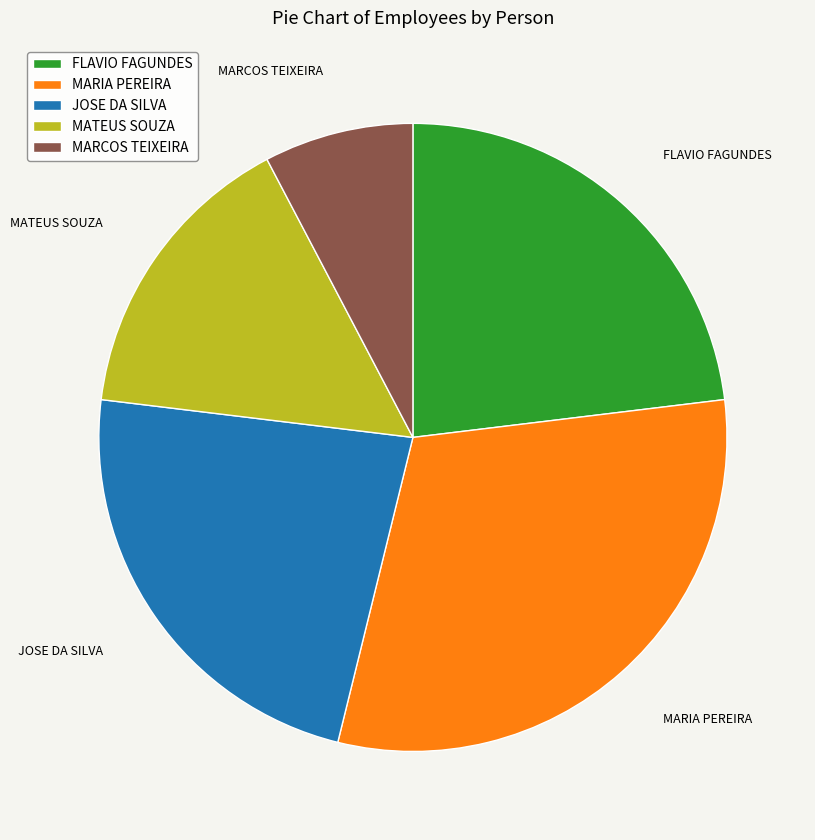

The MARIA PEREIRA slice represents 31% of the pie. True or false?

True